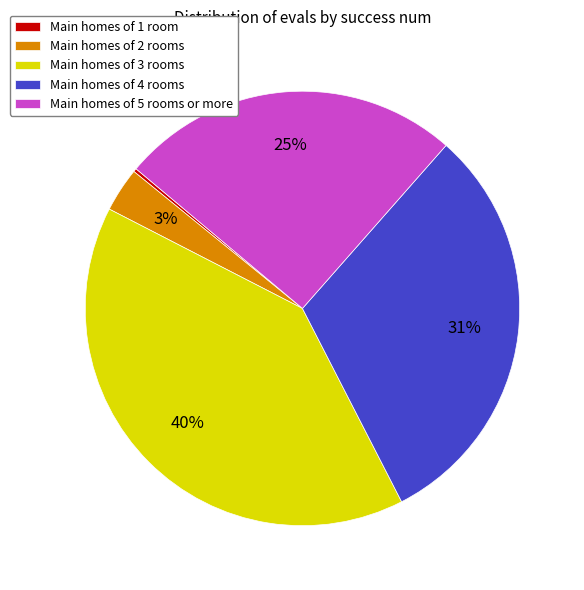

True or false: Main homes of 2 rooms accounts for 3% of the total.

True